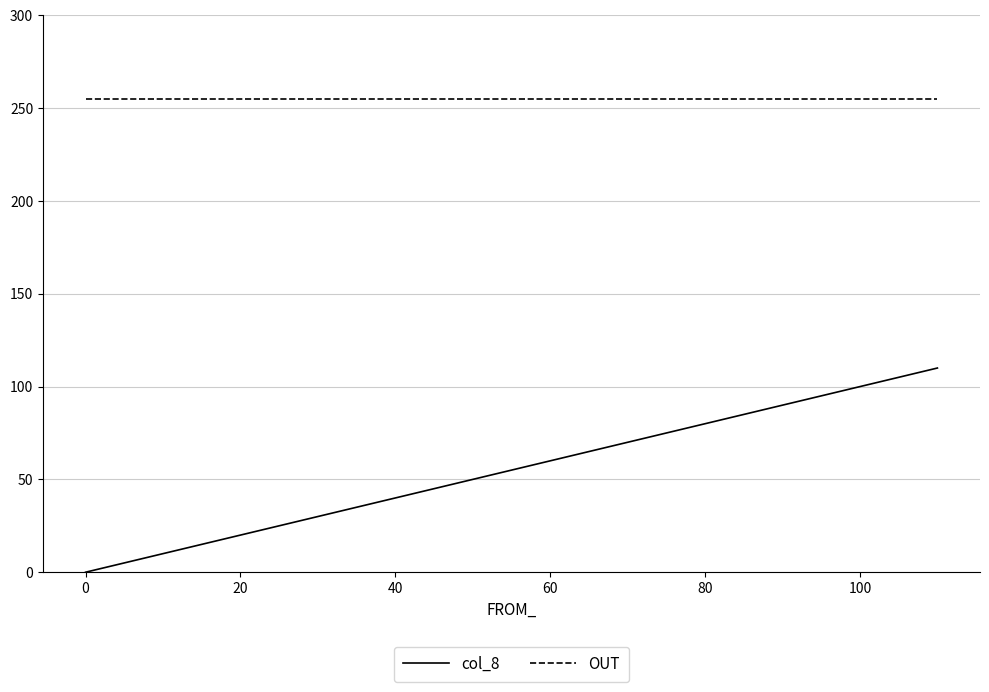

How many distinct data groups are displayed?

2